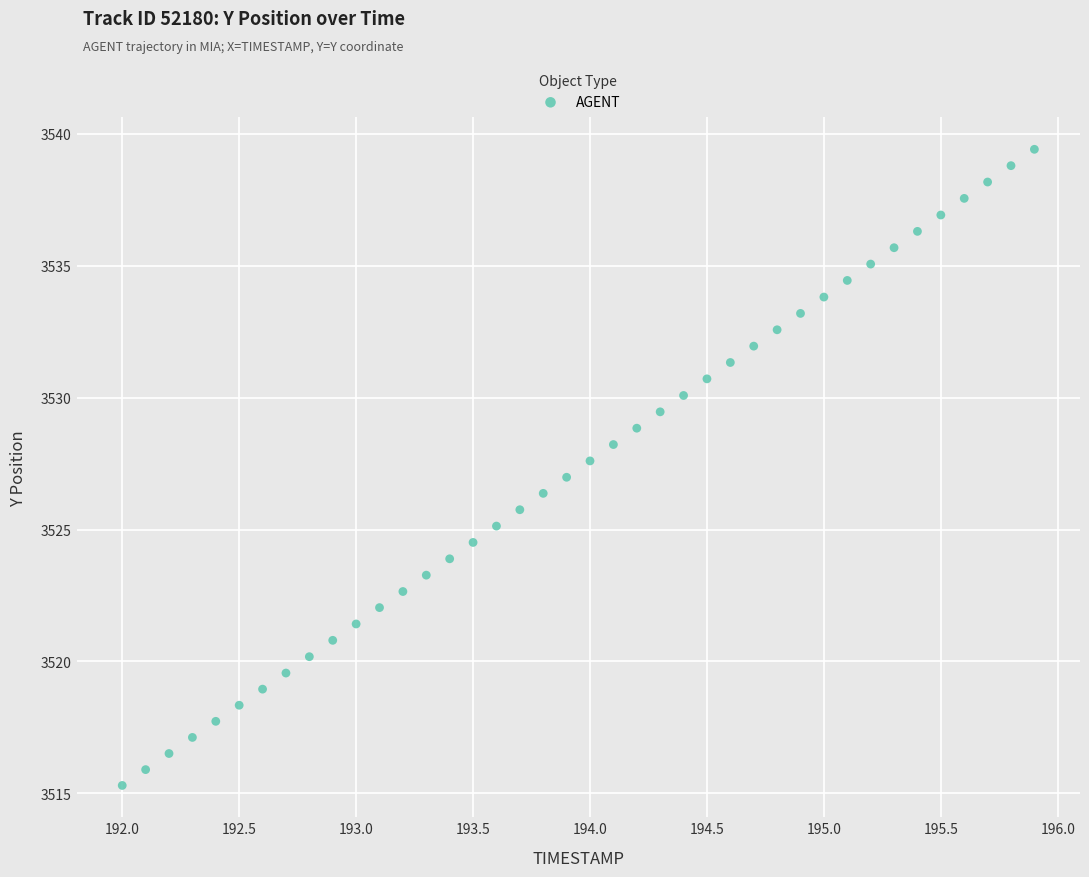

What is the range of X values (max minus min)?

3.9